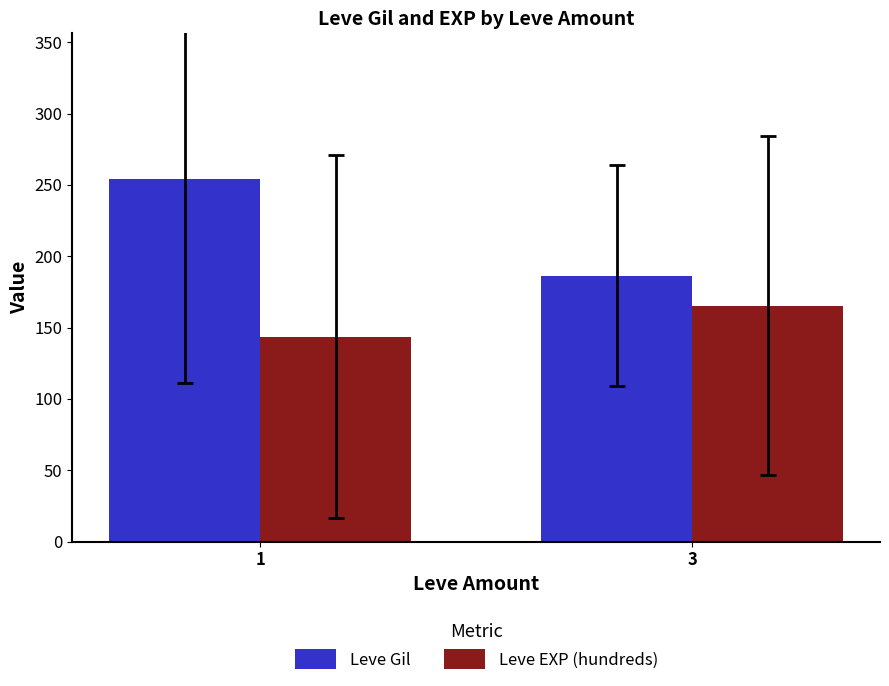

Rank the categories by Leve EXP (hundreds) value from lowest to highest.

1, 3